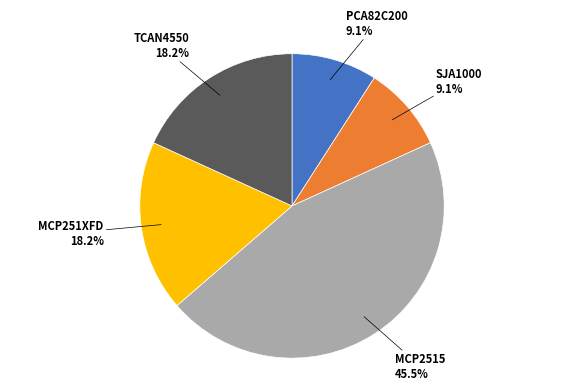

Approximately how many times larger is the value at MCP2515 compared to SJA1000?

5.0